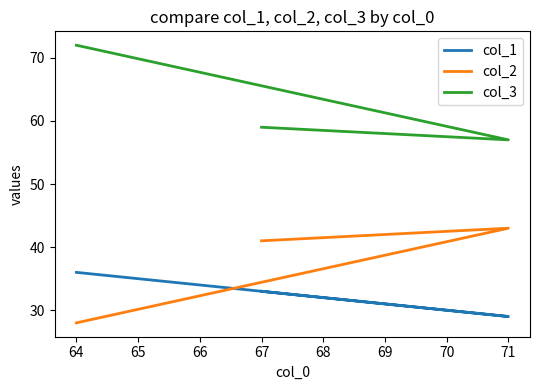

What is the value of the col_1 point at the 1st from the left?

36